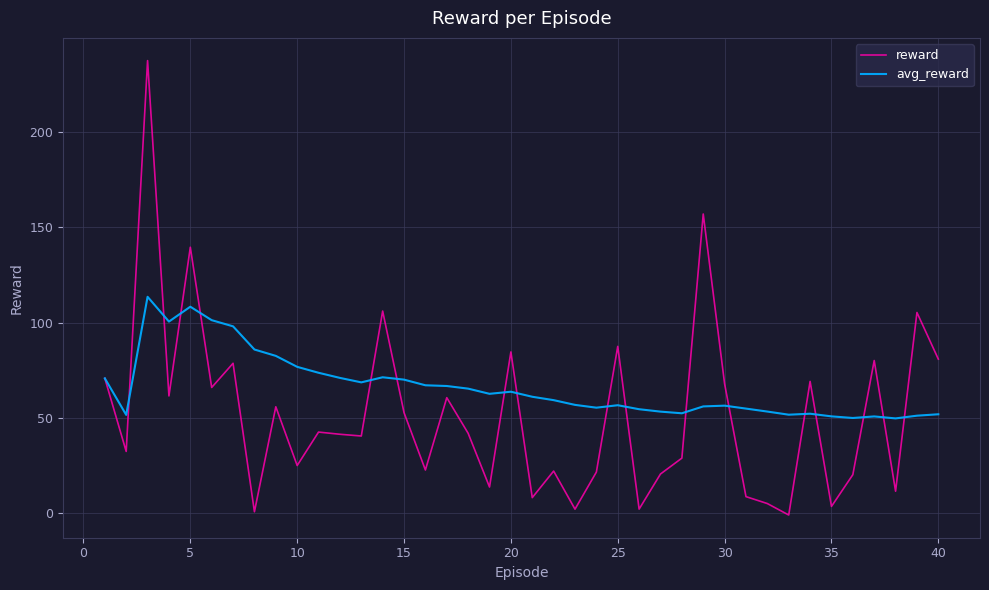

Which series has the widest spread of values?

reward